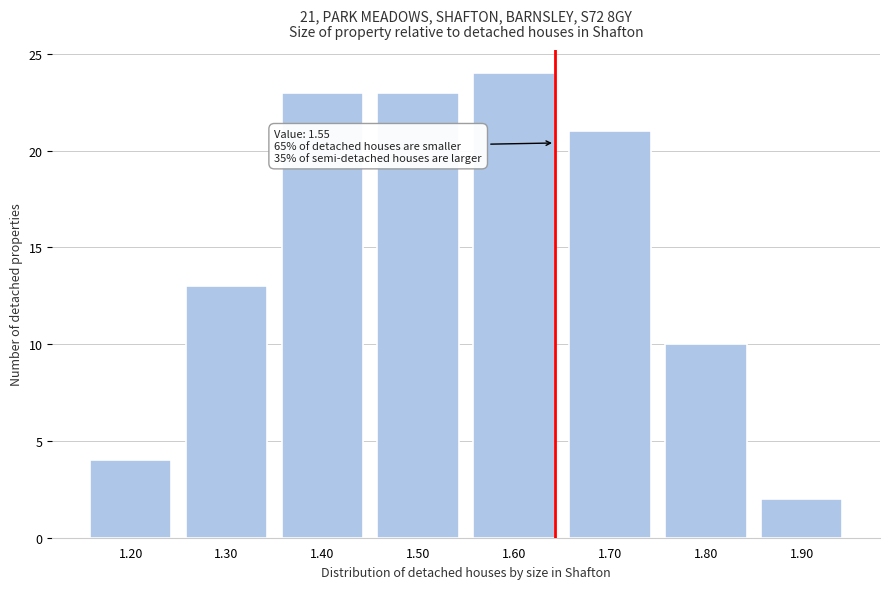

Reading right to left, transcribe all the data shown in this chart.

2	10	21	24	23	23	13	4